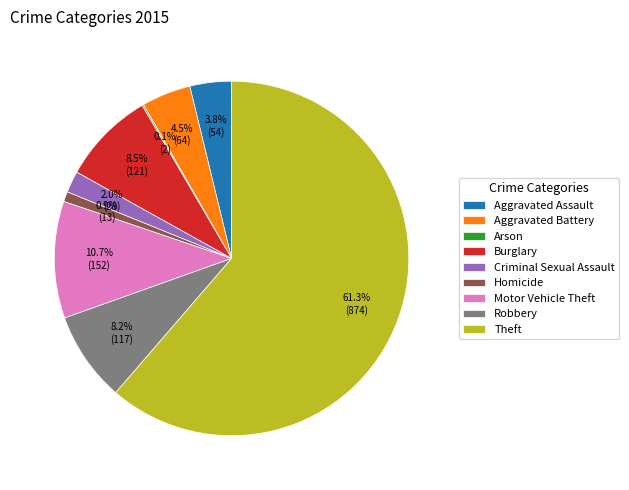

Does Theft account for over 50% of the chart?

Yes